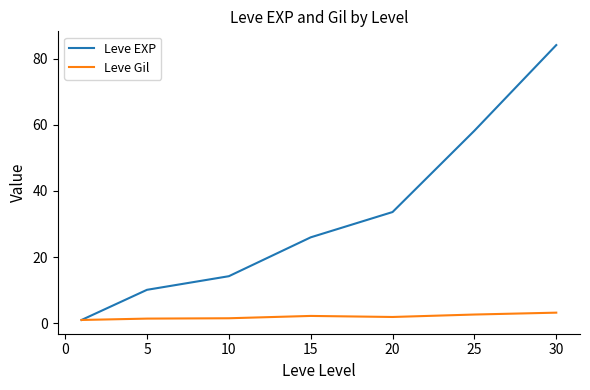

Which series has the largest total across all categories?

Leve EXP